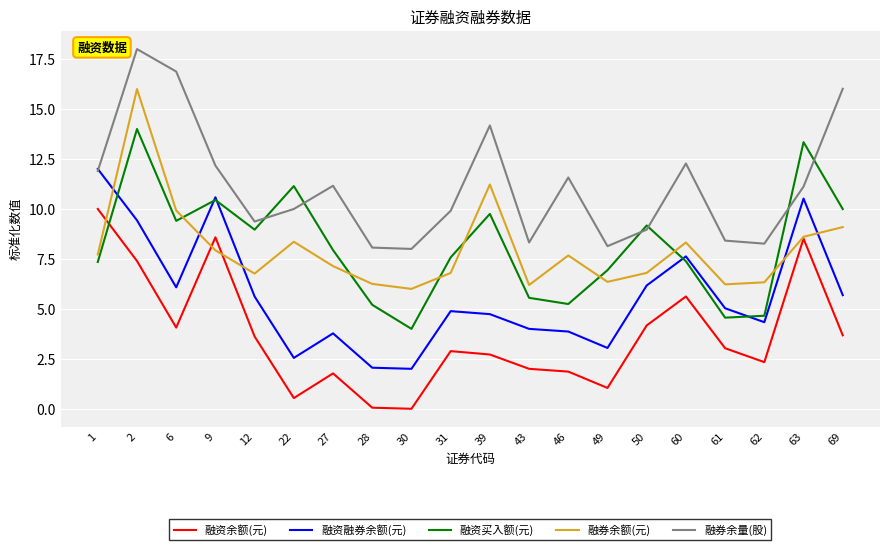

At which label is 融资余额(元) closest to 5?

60